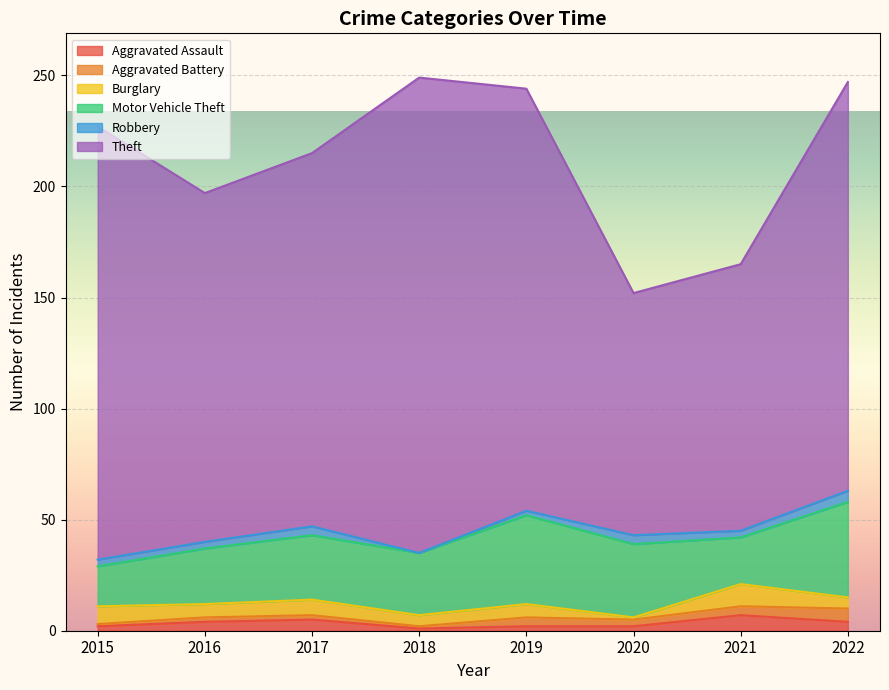

The Burglary series shows 2 at 2016. True or false?

False